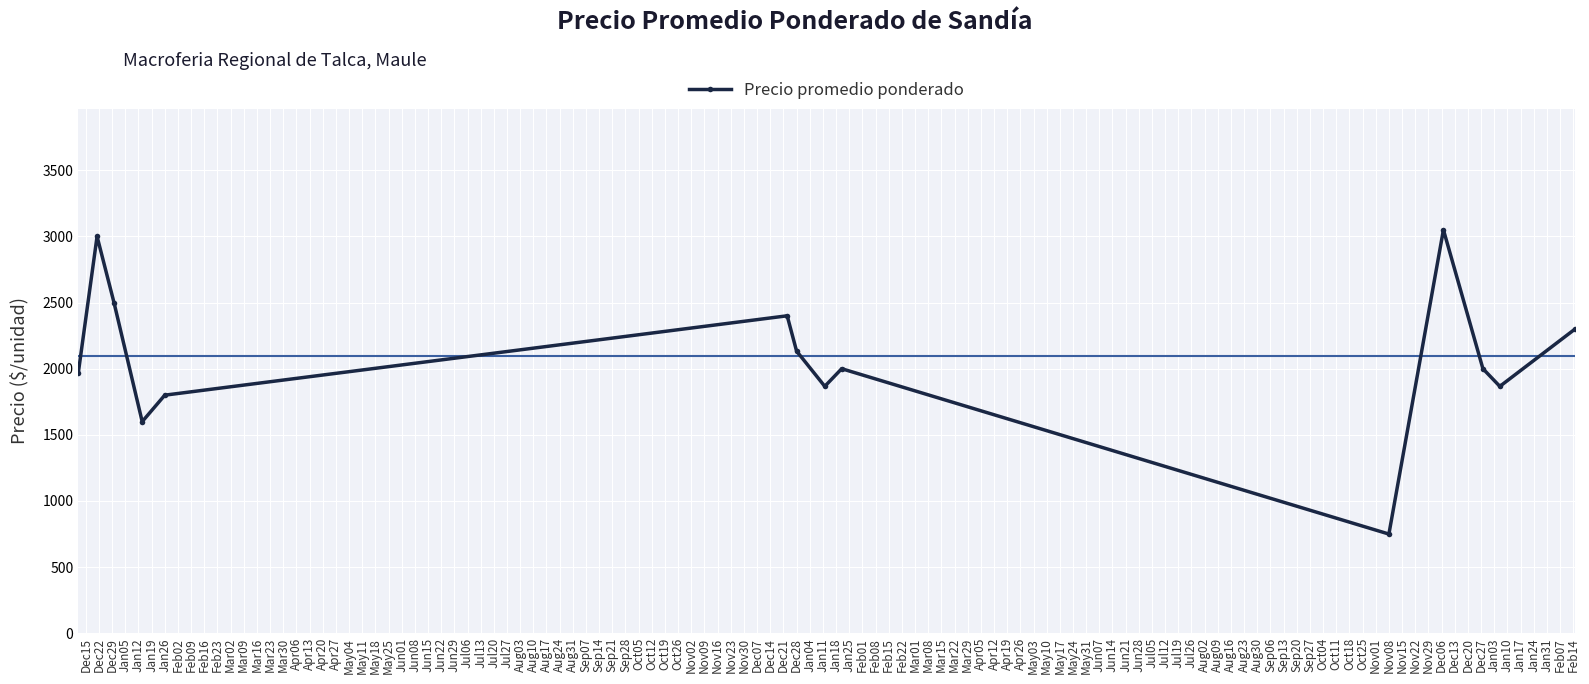

What is the greatest value displayed?

3050.0